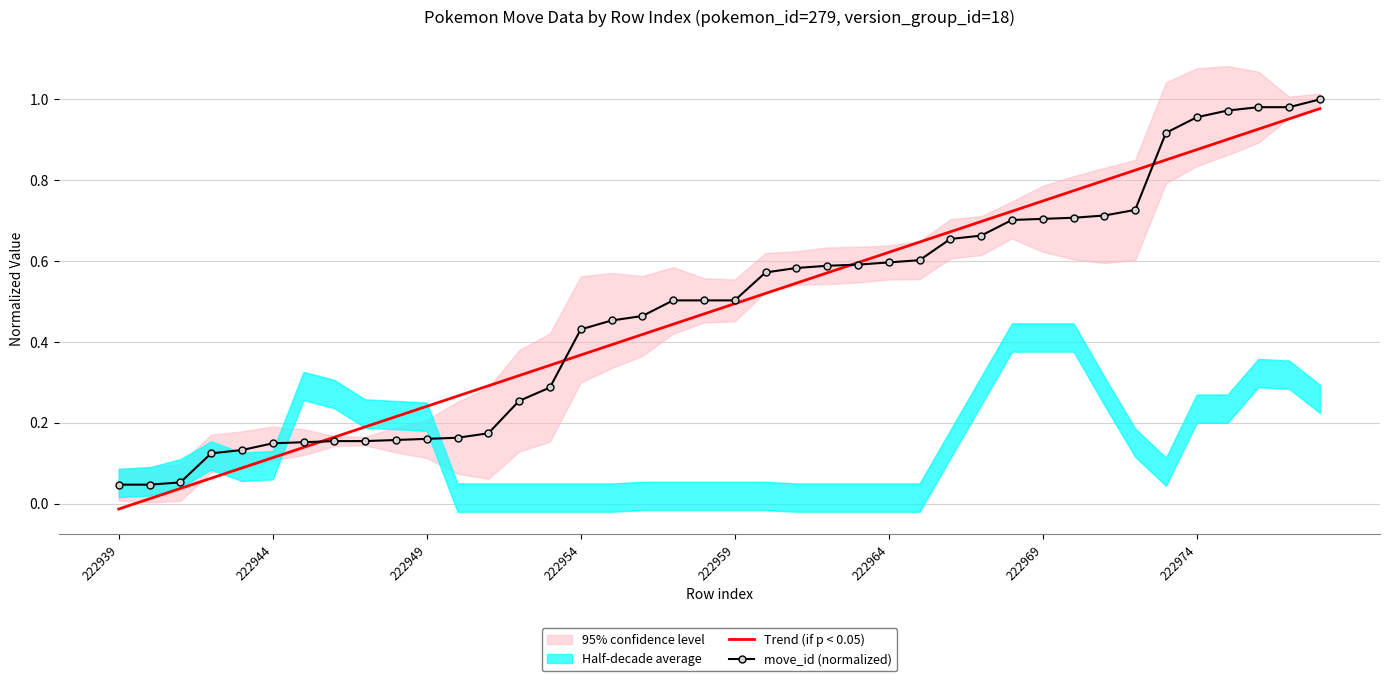

Which category has the lowest value in the move_id (normalized) series?

222939